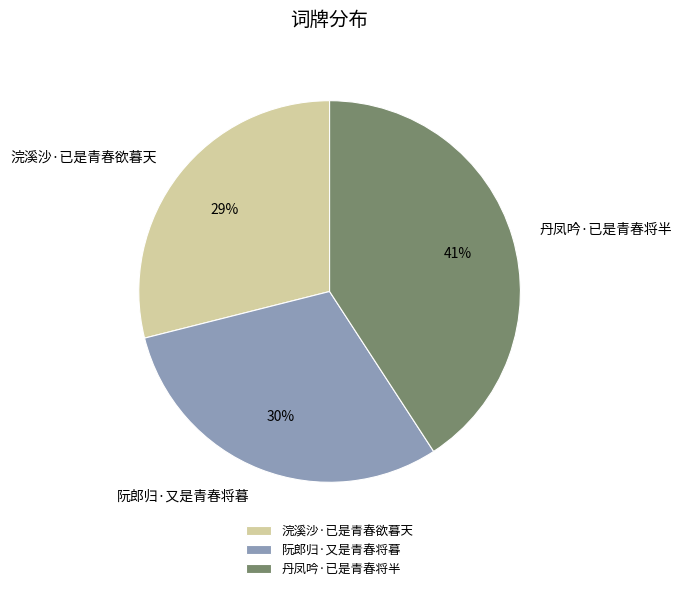

Does 丹凤吟·已是青春将半 represent more than half of the total?

No